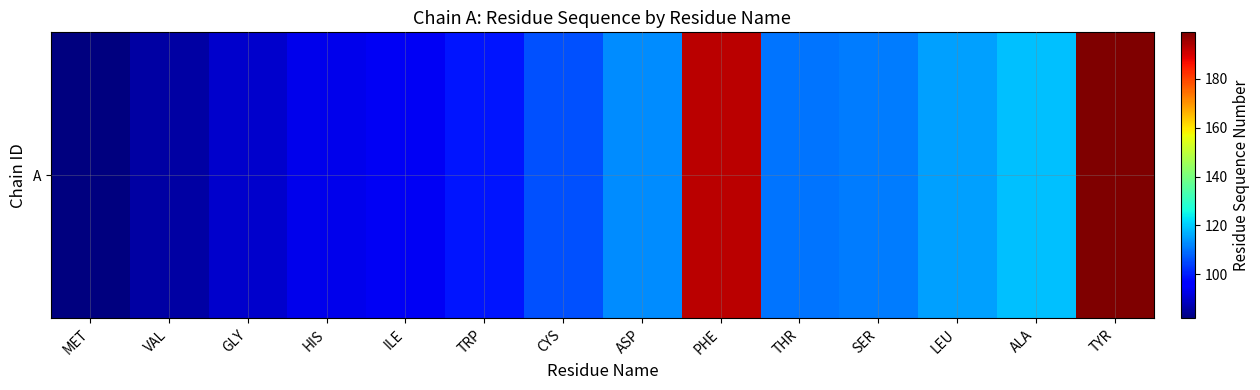

Reading left to right, transcribe all the data shown in this chart.

MET=82	VAL=86	GLY=90	HIS=93	ILE=94	TRP=99	CYS=106	ASP=113	PHE=193	THR=110	SER=111	LEU=115	ALA=119	TYR=199